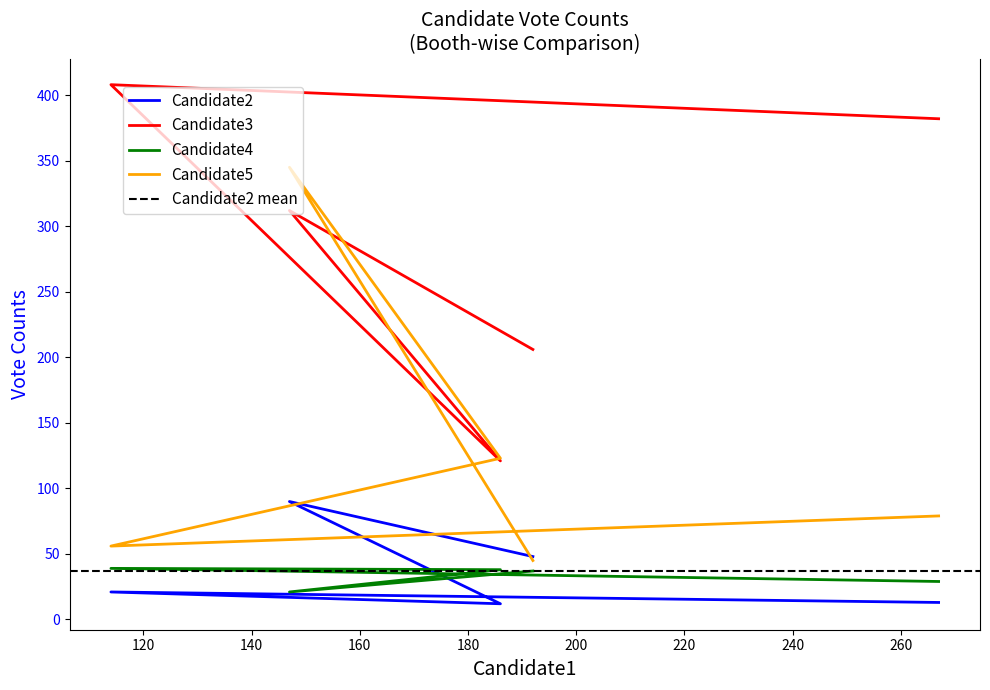

Which series has the largest total across all categories?

Candidate3